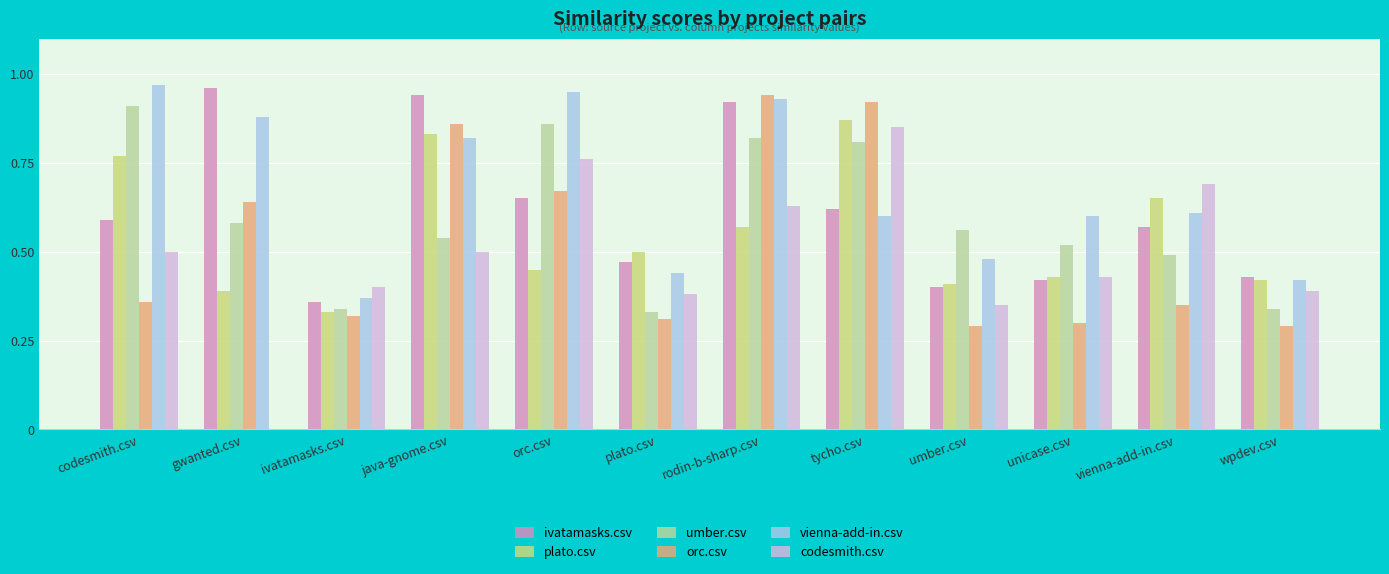

How many positive values does the codesmith.csv series have?

11